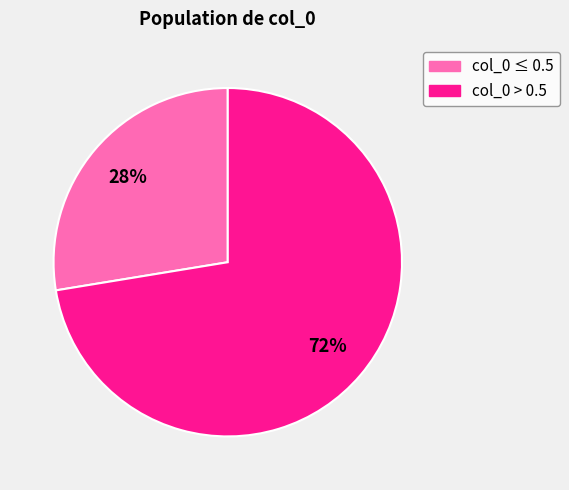

To the nearest percent, what is the average slice percentage?

50%